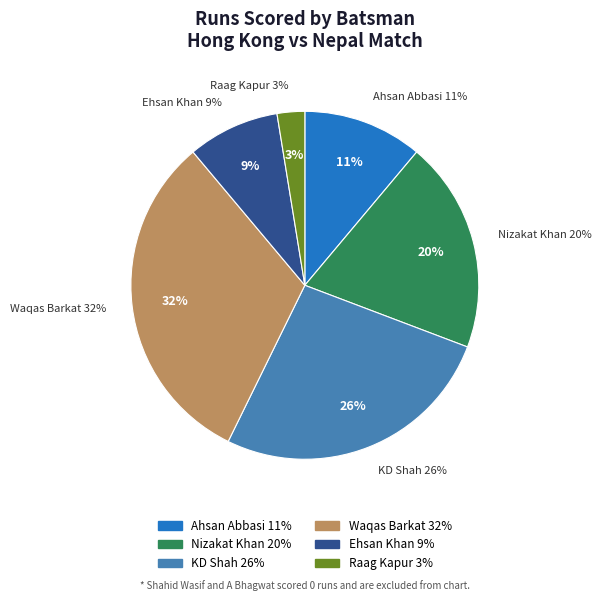

What is the total percentage of KD Shah and Waqas Barkat?

58.1%